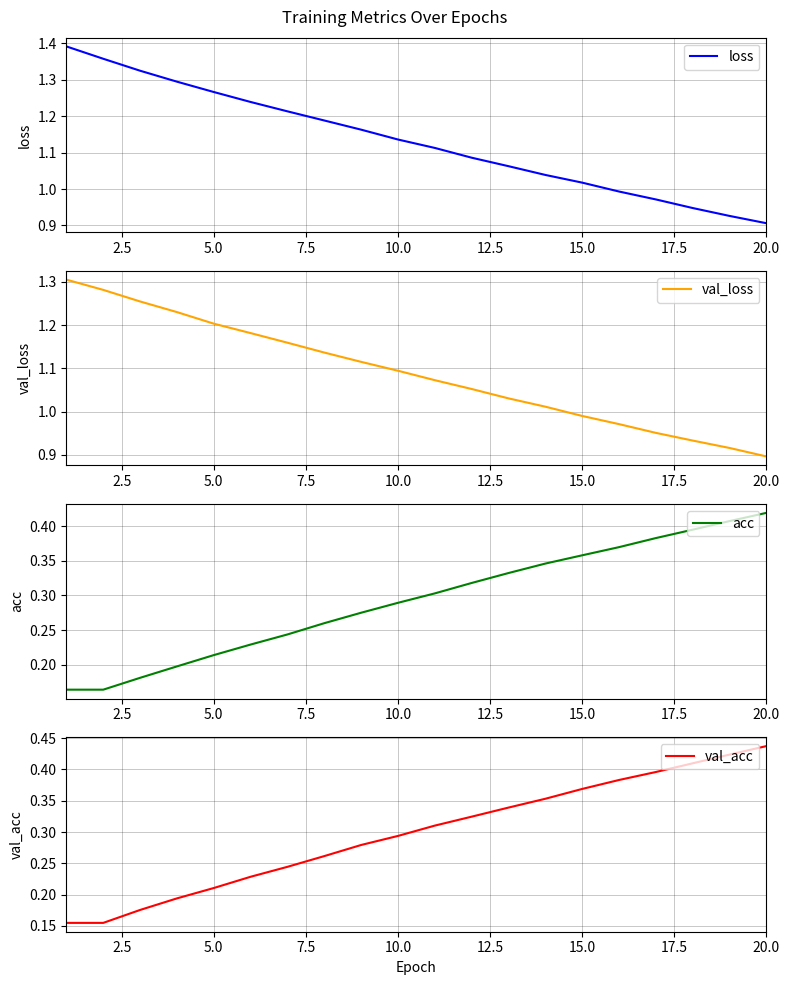

Which category has the lowest value in the loss series?

20.0